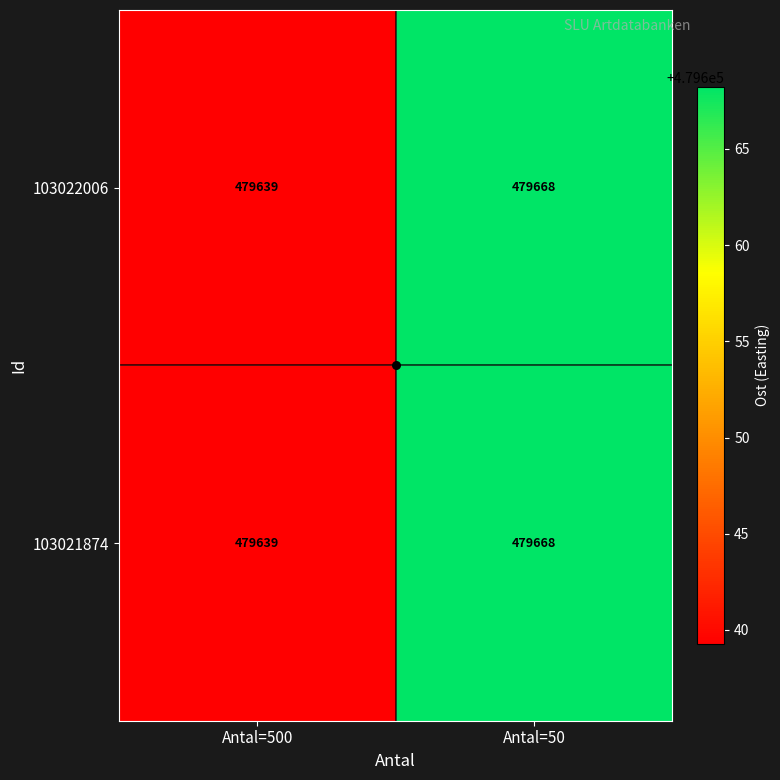

How many series are shown in this chart?

2